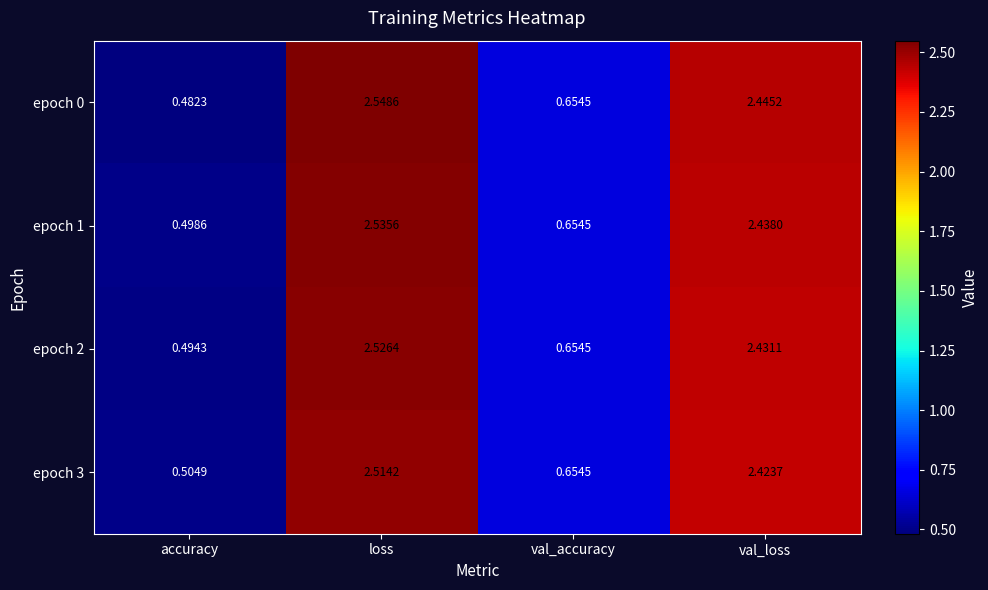

At which label is epoch 3 closest to 1?

val_accuracy